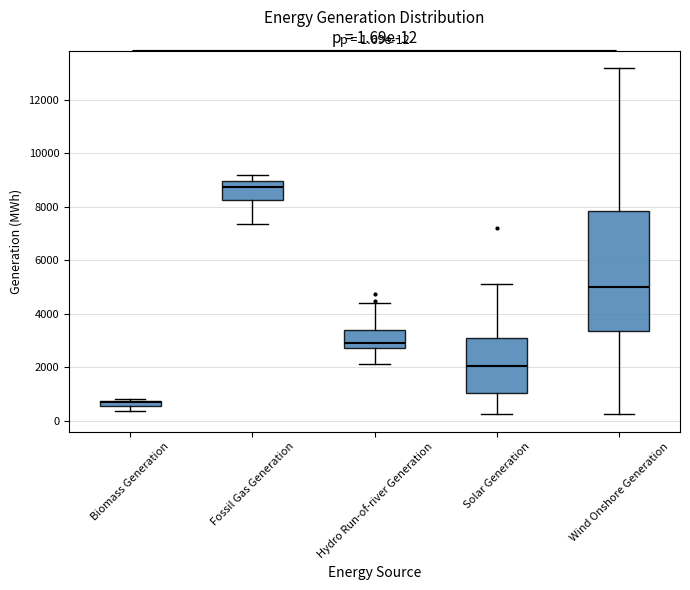

Which box has the highest median line?

Fossil Gas Generation